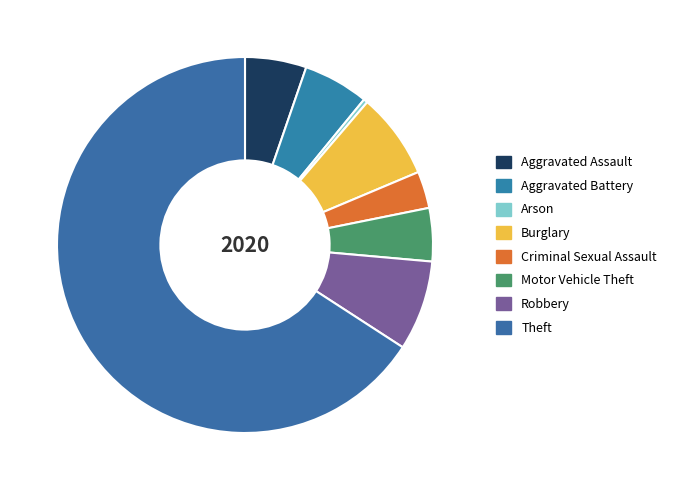

Which category has the biggest portion of the pie?

Theft